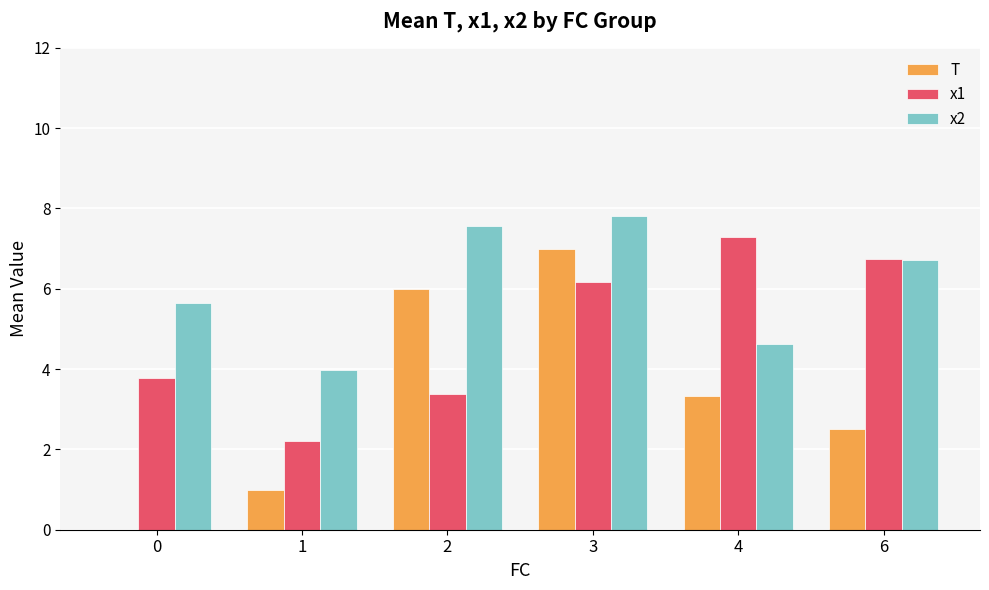

Which series has the widest spread of values?

T